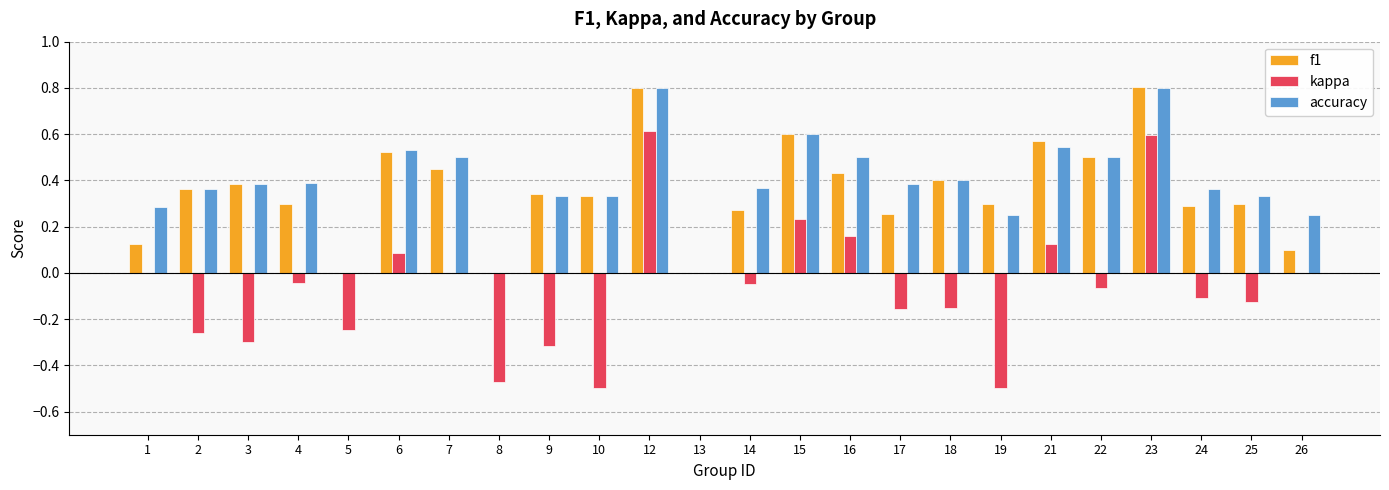

Count the accuracy values in the range 0 to 1.

24